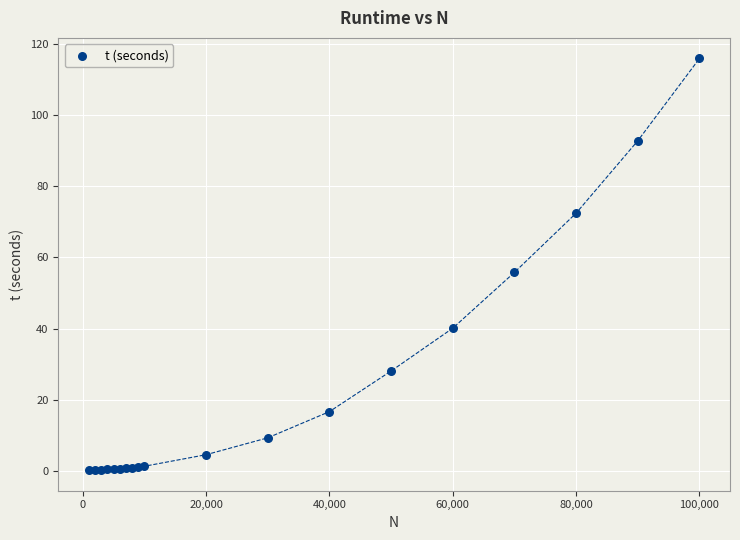

What Y value in the scatter plot is closest to 58?

55.8